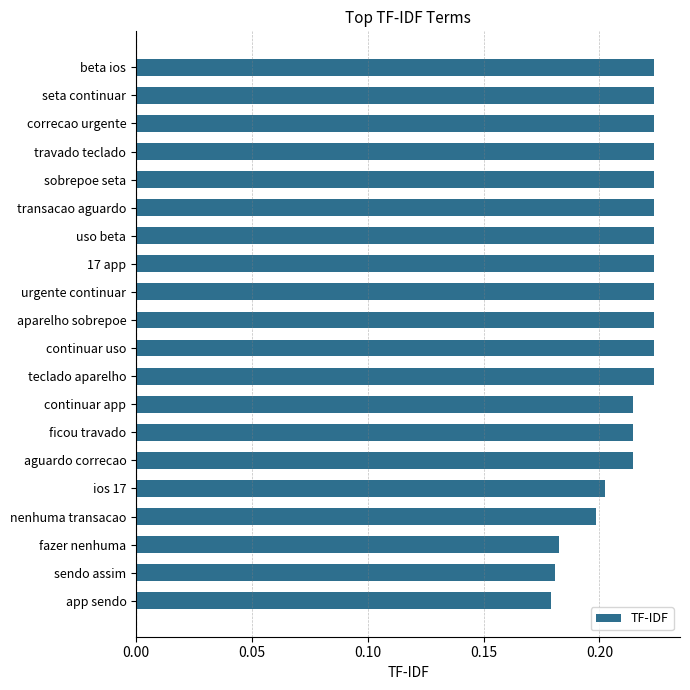

What is the sum of the values at continuar app and ios 17?

0.4